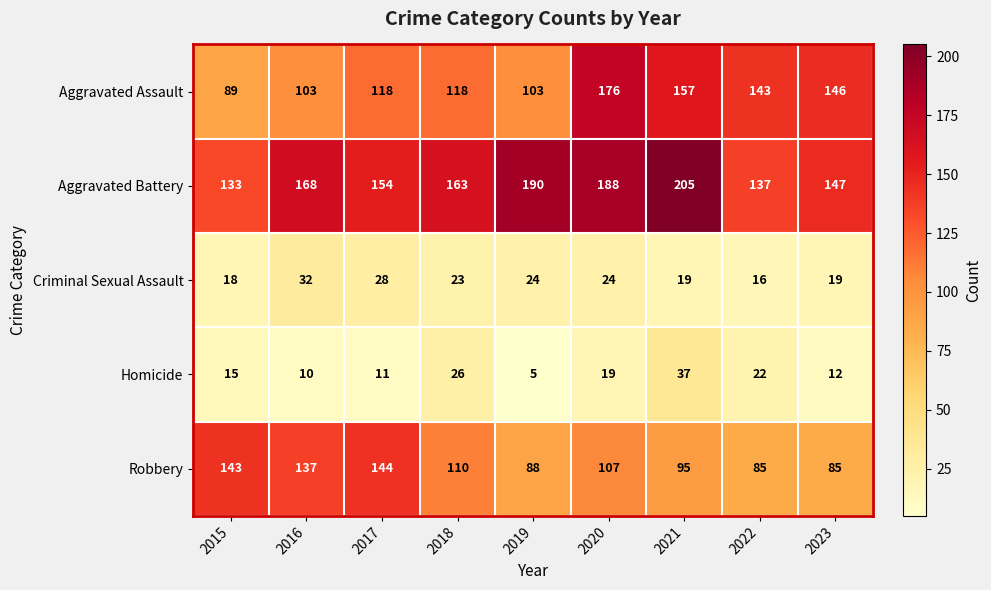

The value of Aggravated Battery at 2019 is 190. True or false?

True